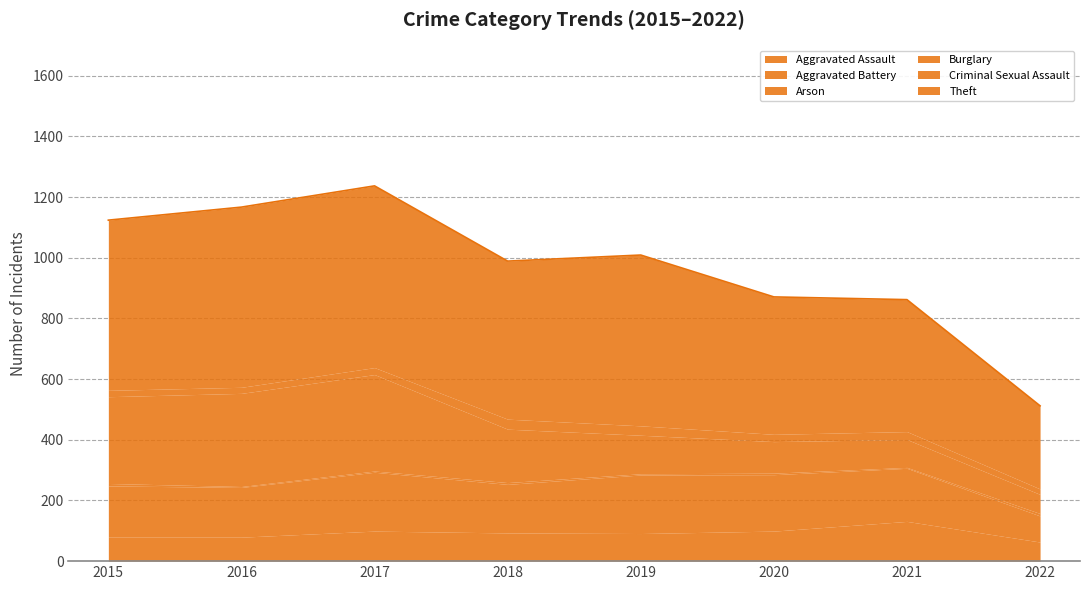

The value of Theft at 2019 is 563. True or false?

True